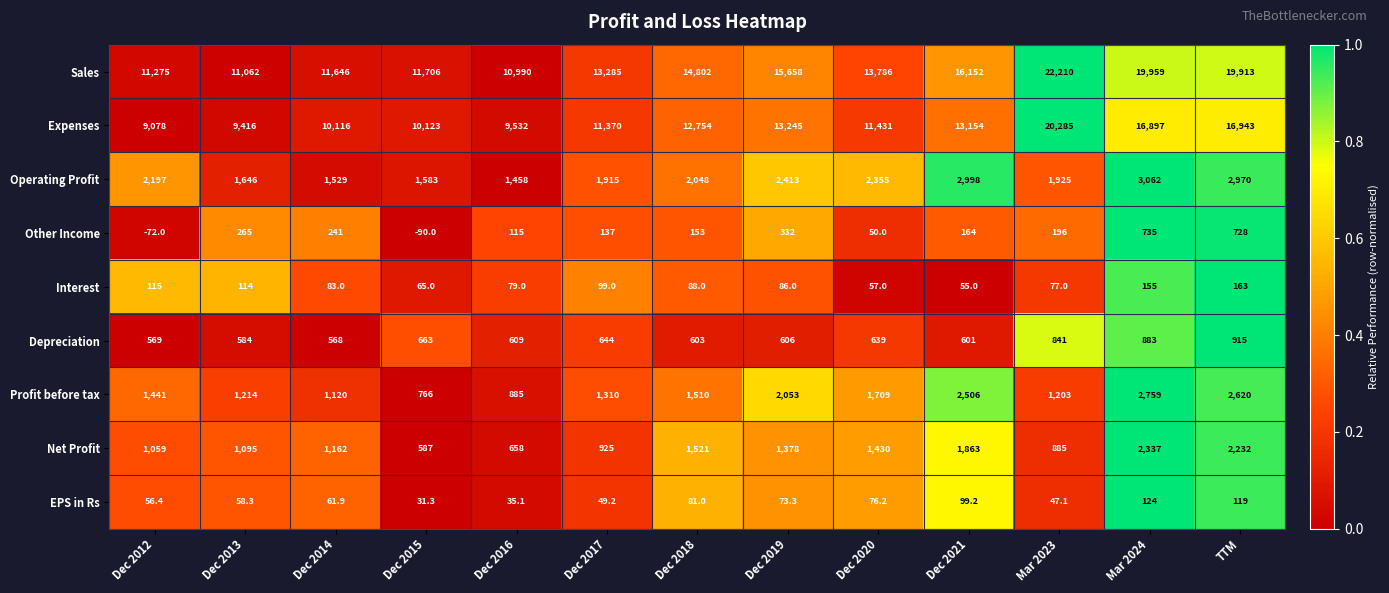

Between Dec 2017 and Mar 2023, which series saw the biggest shift?

Sales